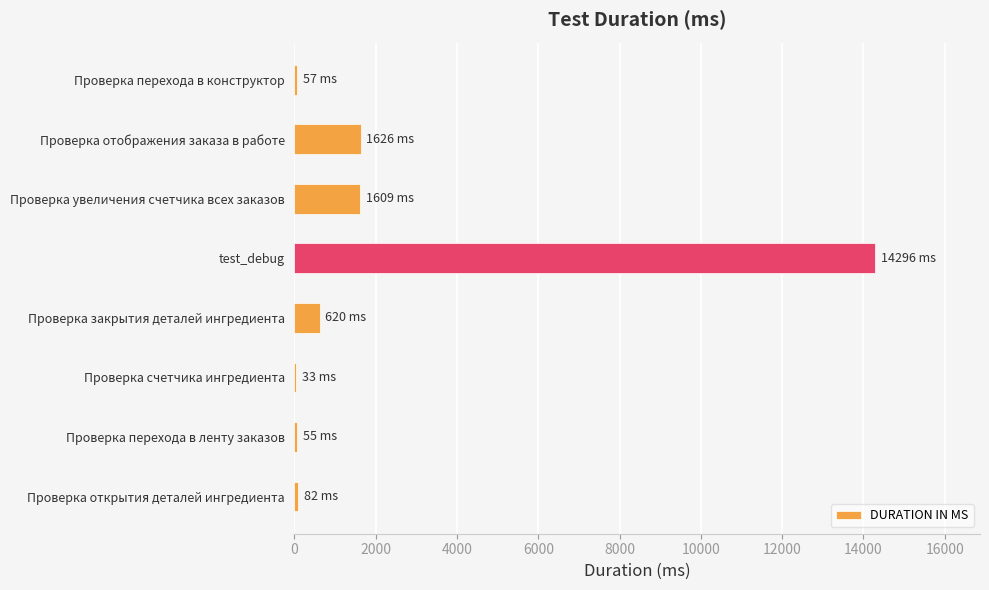

Read the value at Проверка отображения заказа в работе.

1626